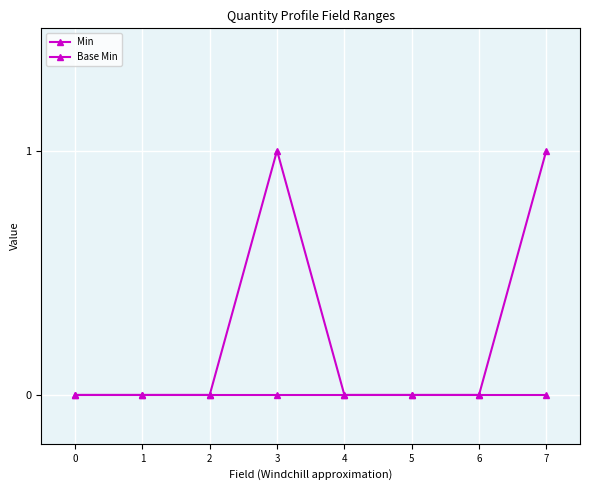

At which category does Min reach its first local peak?

3